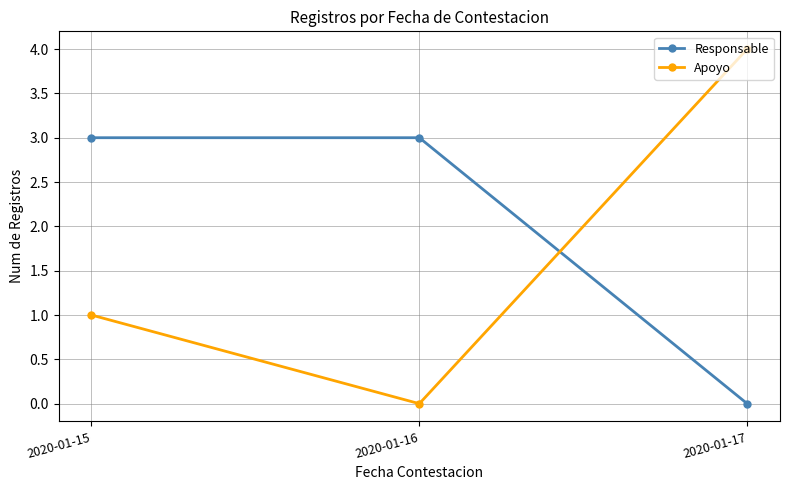

The value of Responsable at 2020-01-15 is 3. True or false?

True